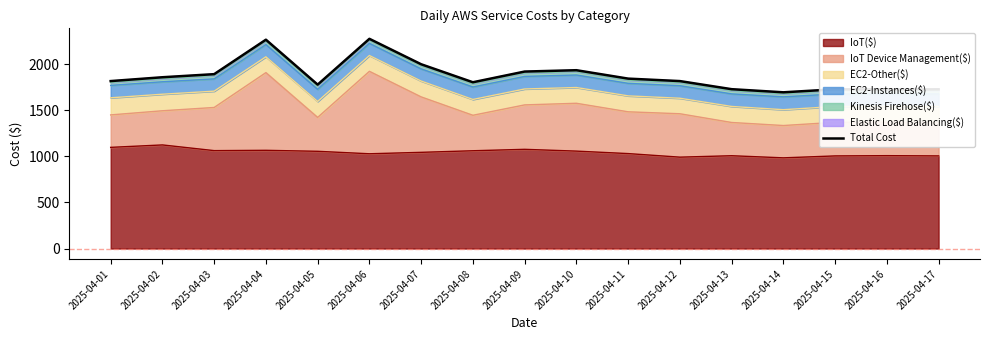

What is the minimum value shown in the chart?

1695.0